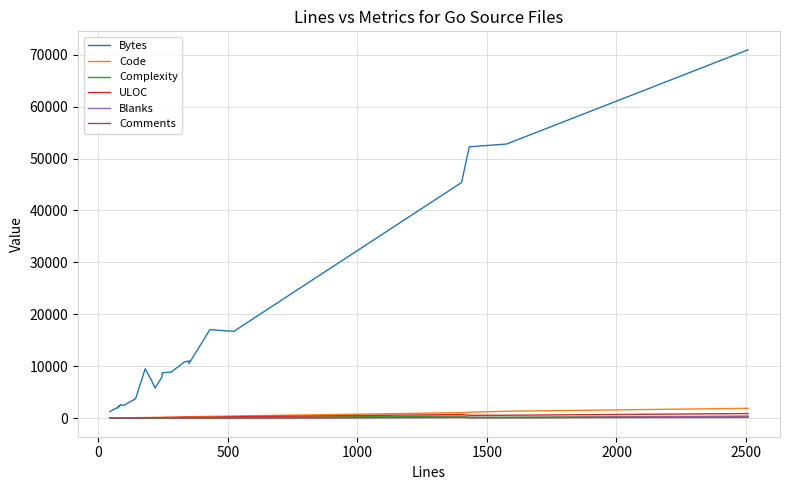

Reading left to right, extract all data points from this chart.

Bytes: 1285	1994	2003	2390	2407	2184	2652	2434	3768	9526	7374	5825	7941	8764	8917	10830	11056	10525	17073	16733	45380	52254	52789	70931
Code: 25	46	49	54	49	53	60	68	115	151	176	179	181	203	204	268	274	284	373	446	1092	1169	1361	1927
Complexity: 5	11	7	9	9	31	16	14	48	13	20	55	26	3	52	93	119	120	29	177	420	208	224	379
ULOC: 36	55	55	50	51	43	61	57	88	106	110	132	121	157	167	227	235	229	214	308	728	571	592	916
Blanks: 5	7	10	10	10	12	11	9	15	16	11	25	28	17	33	26	26	23	43	42	148	192	117	400
Comments: 15	17	18	14	19	14	16	19	14	14	18	15	37	27	45	38	50	43	15	35	162	71	98	181